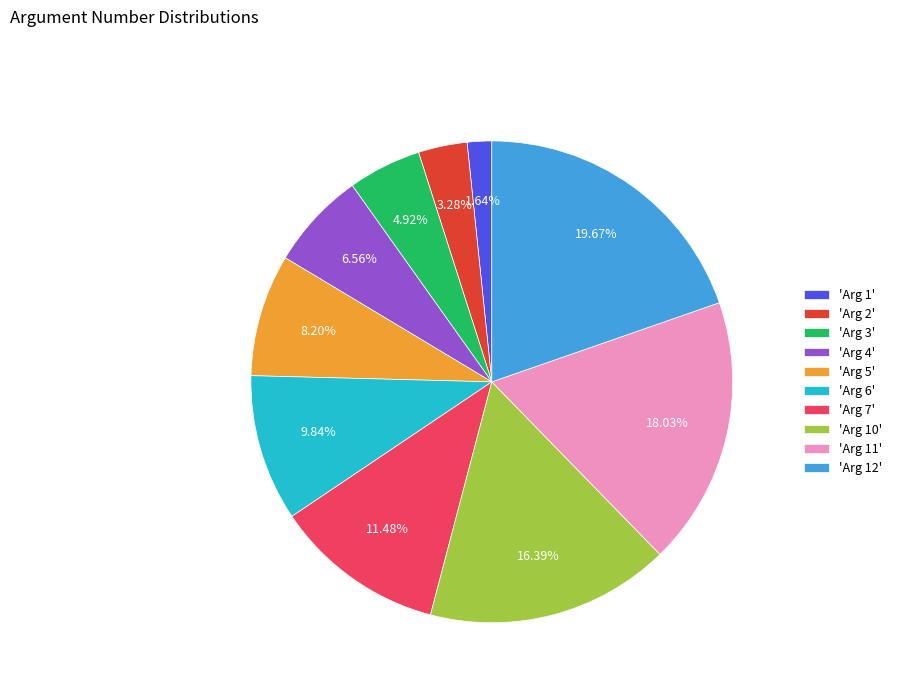

Is 'Arg 5' the majority of the pie?

No